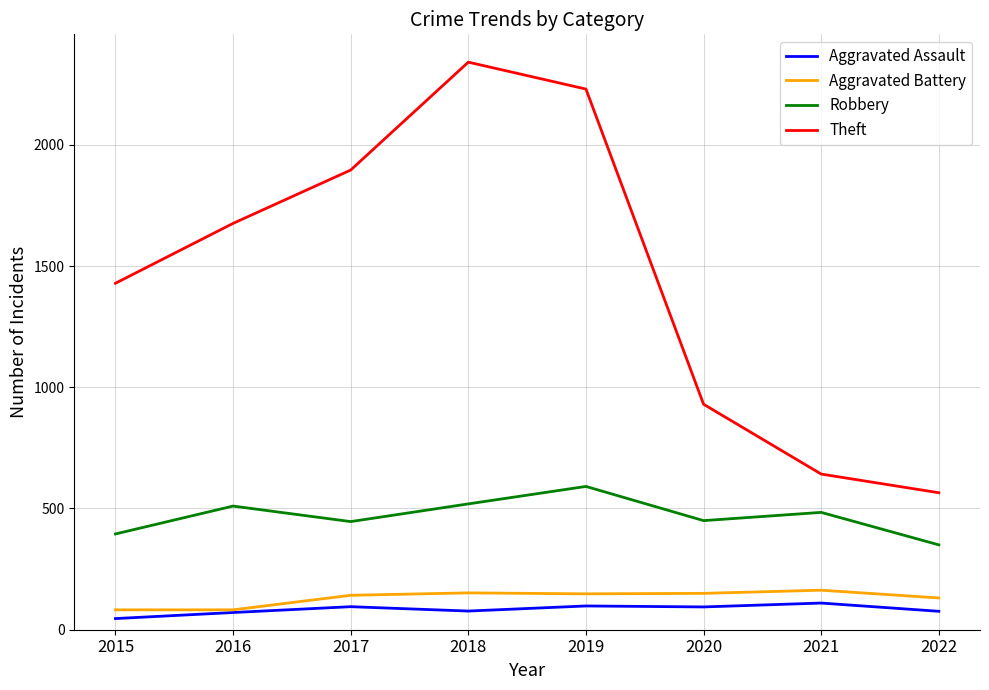

The Robbery series shows 510 at 2016. True or false?

True